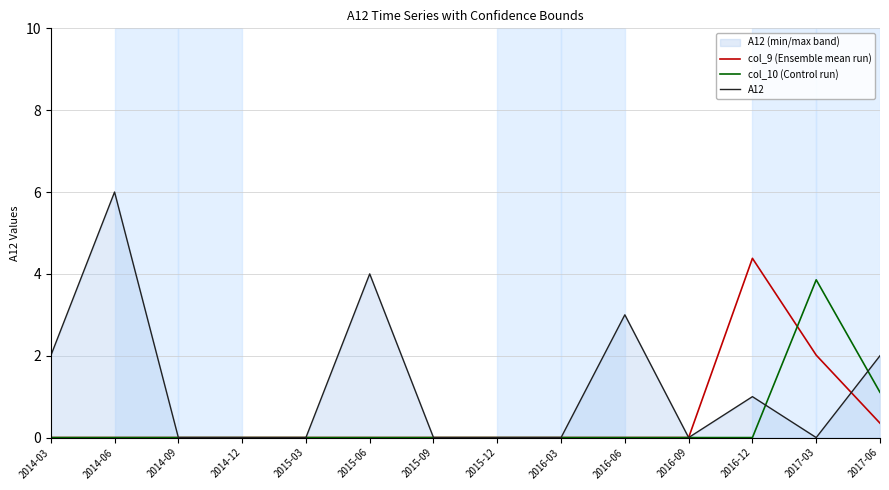

How many A12 values are between 0 and 2?

11